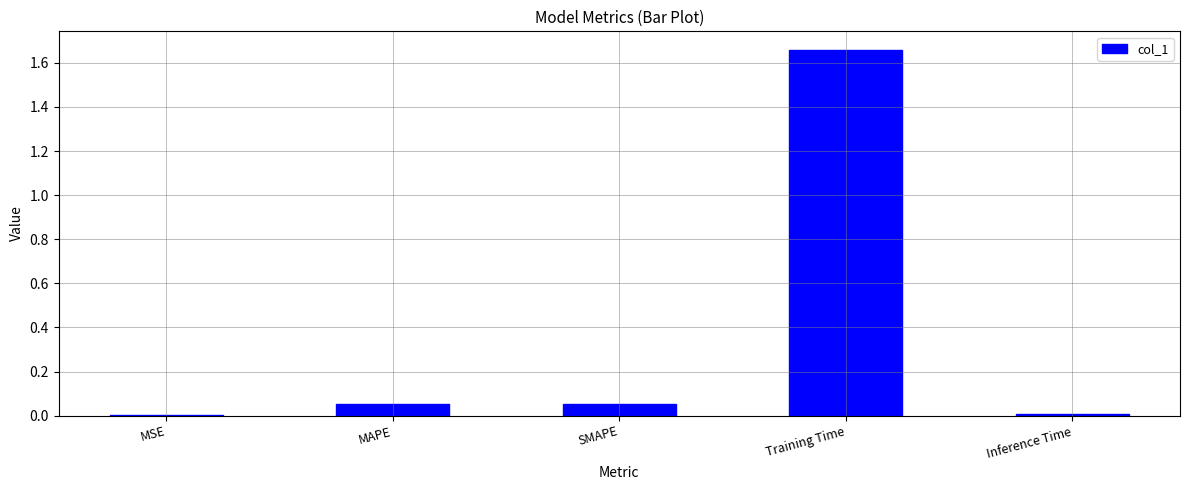

True or false: the data shows 0.0 at Inference Time.

True